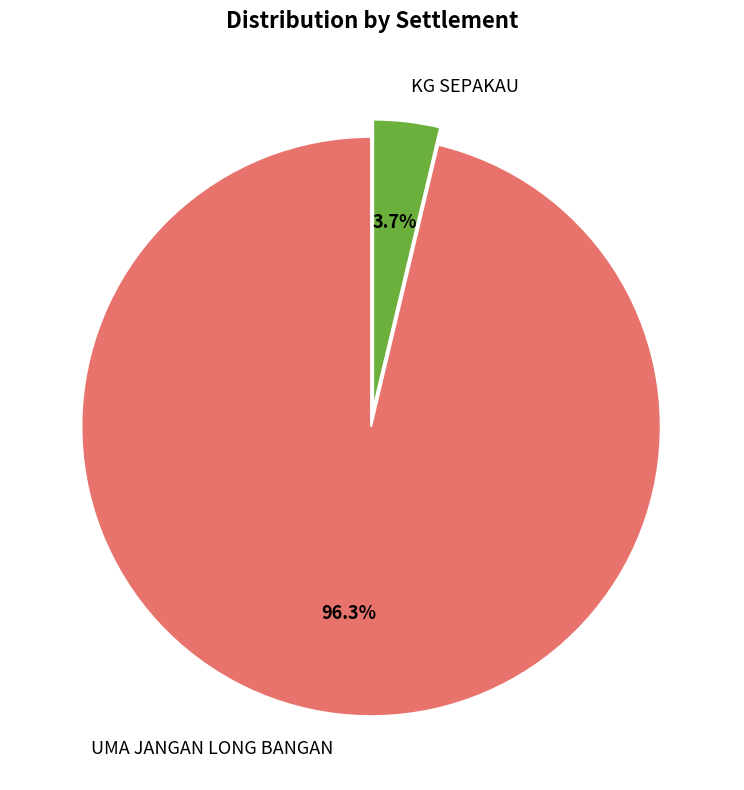

To the nearest percent, what percentage of the pie is UMA JANGAN LONG BANGAN?

96%